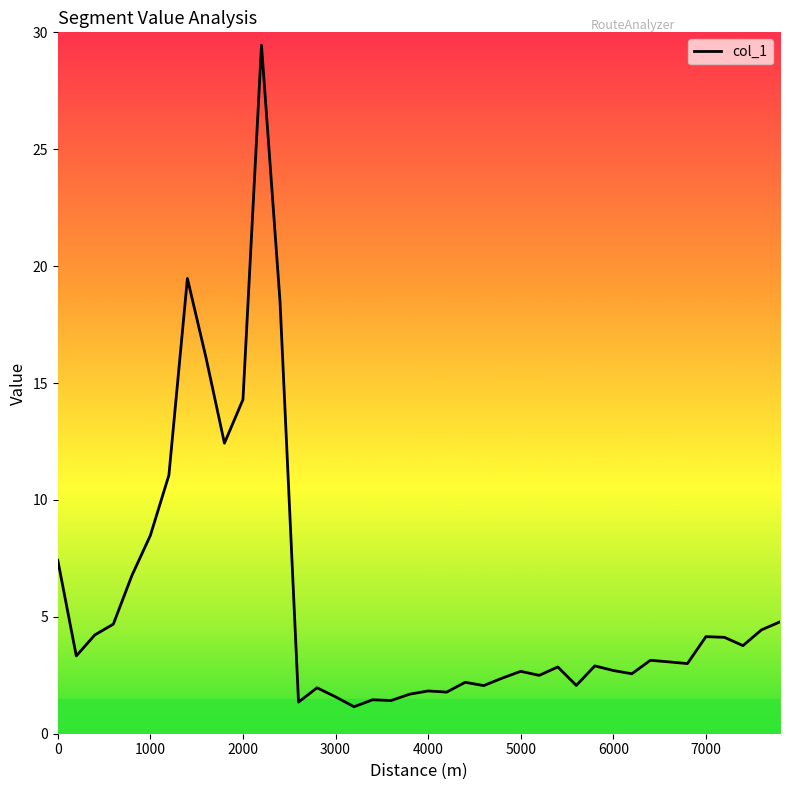

What is the difference between the maximum and minimum values?

28.3